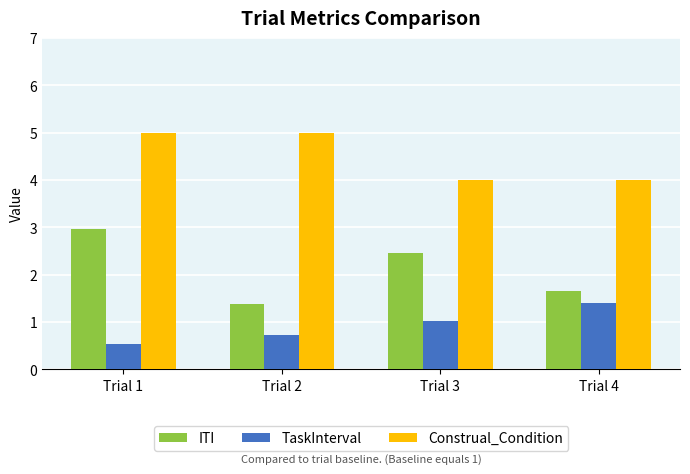

What is the smallest value displayed?

0.5